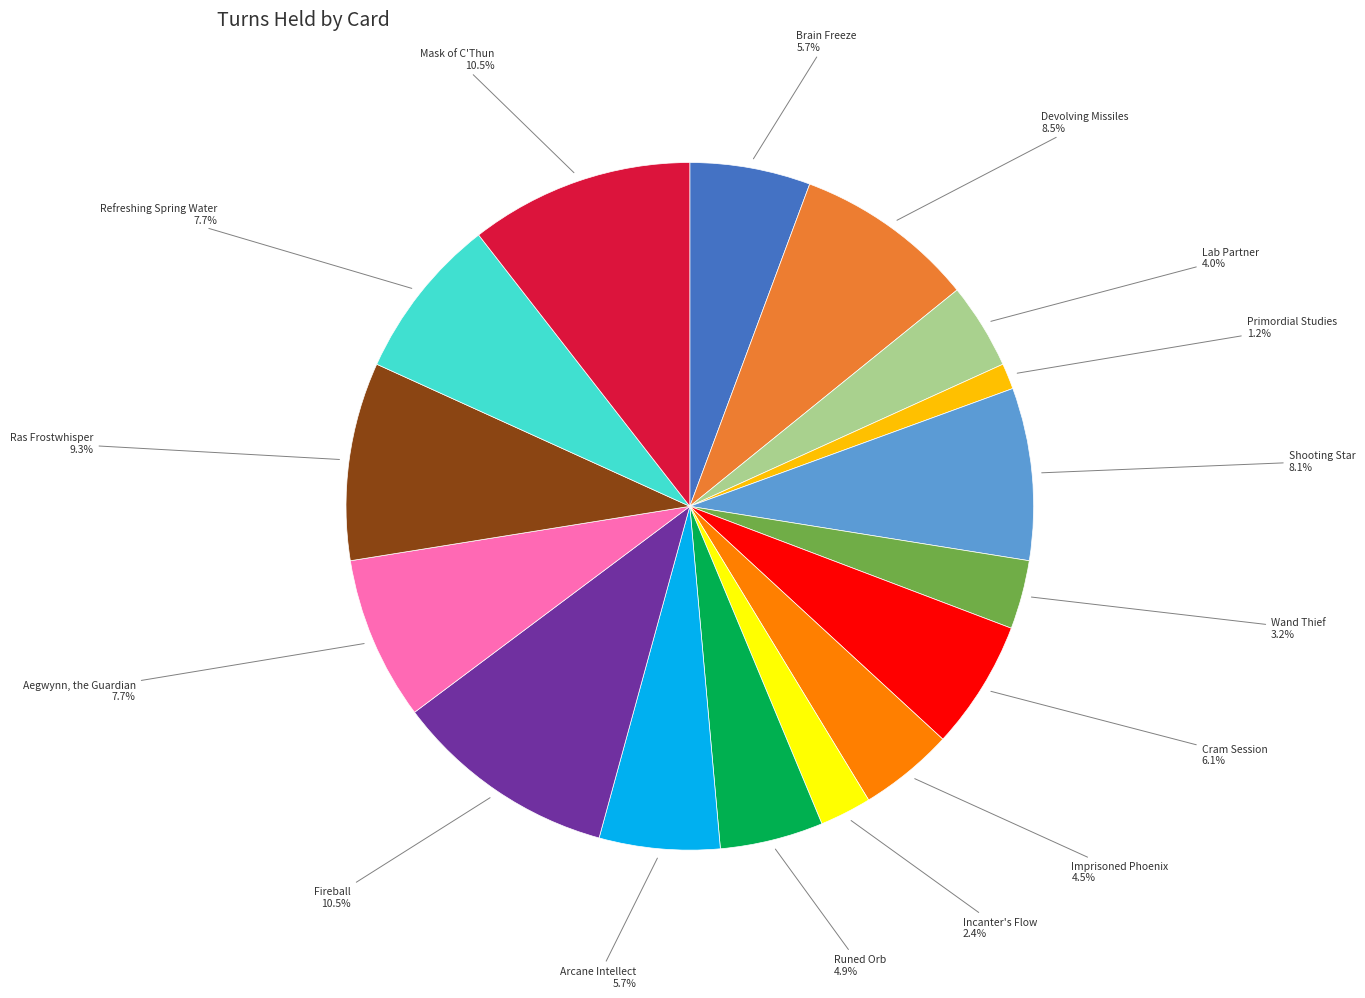

Is there any slice that represents more than half of the pie?

No